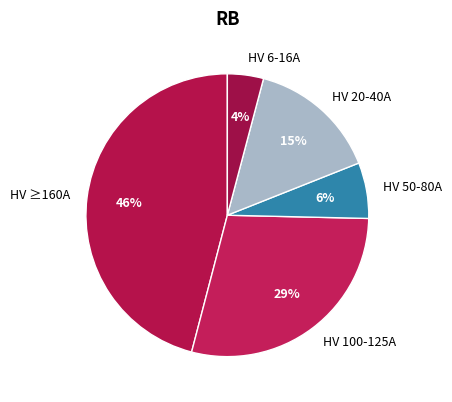

How many slices are in this pie chart?

5